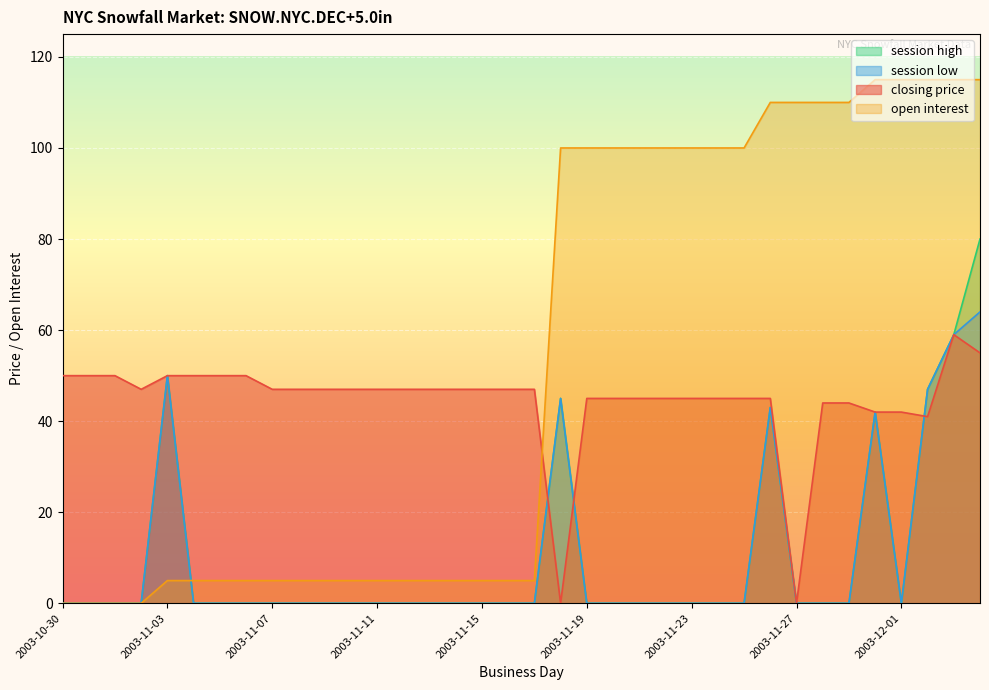

What are all the series names shown in the legend?

session high, session low, closing price, open interest